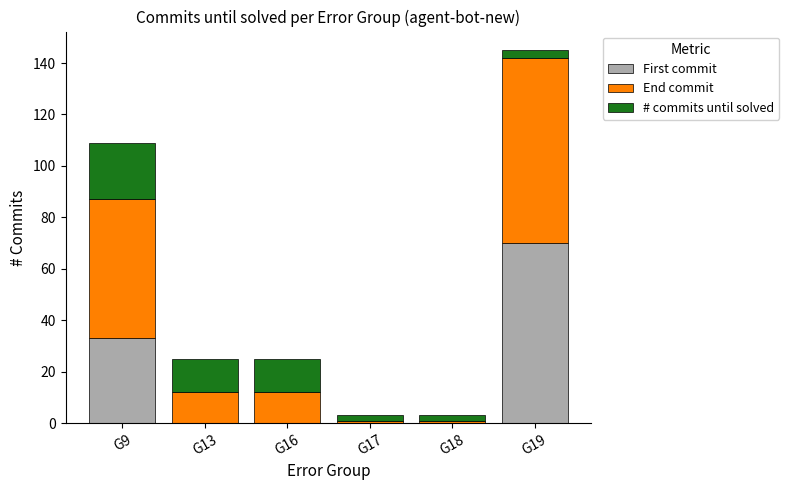

The value of First commit at G17 is -25. True or false?

False